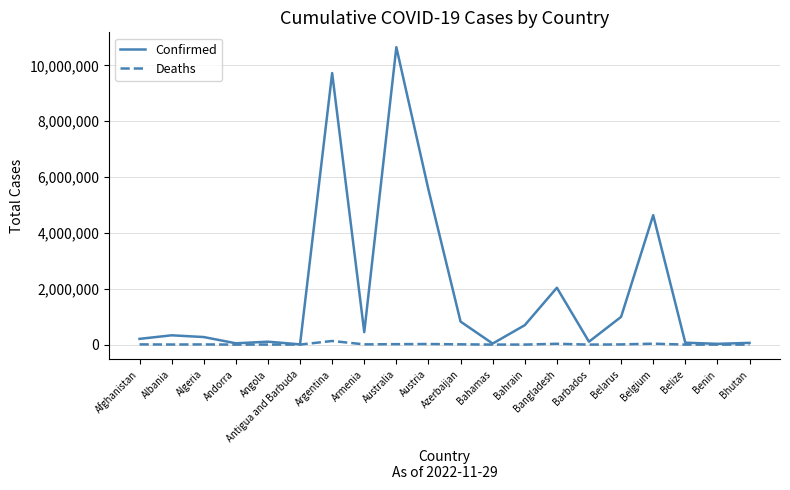

Which series has the largest total across all categories?

Confirmed